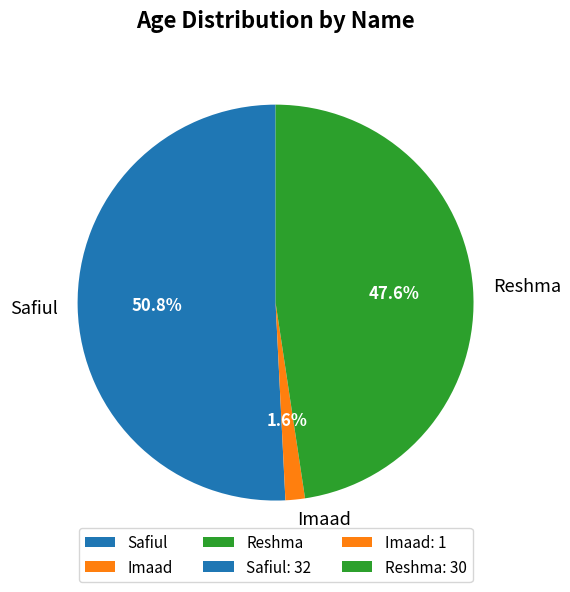

Combined, do Imaad and Safiul account for over 50%?

Yes